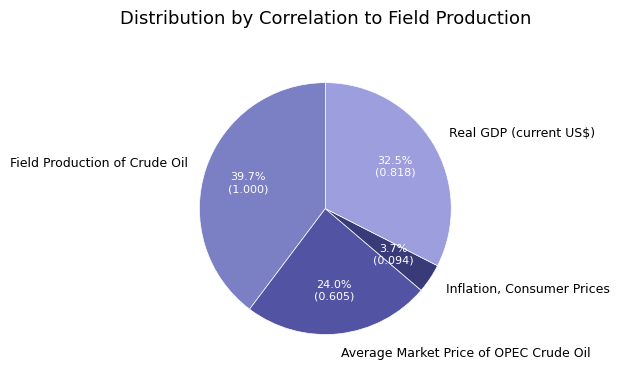

The Average Market Price of OPEC Crude Oil slice represents 24% of the pie. True or false?

True